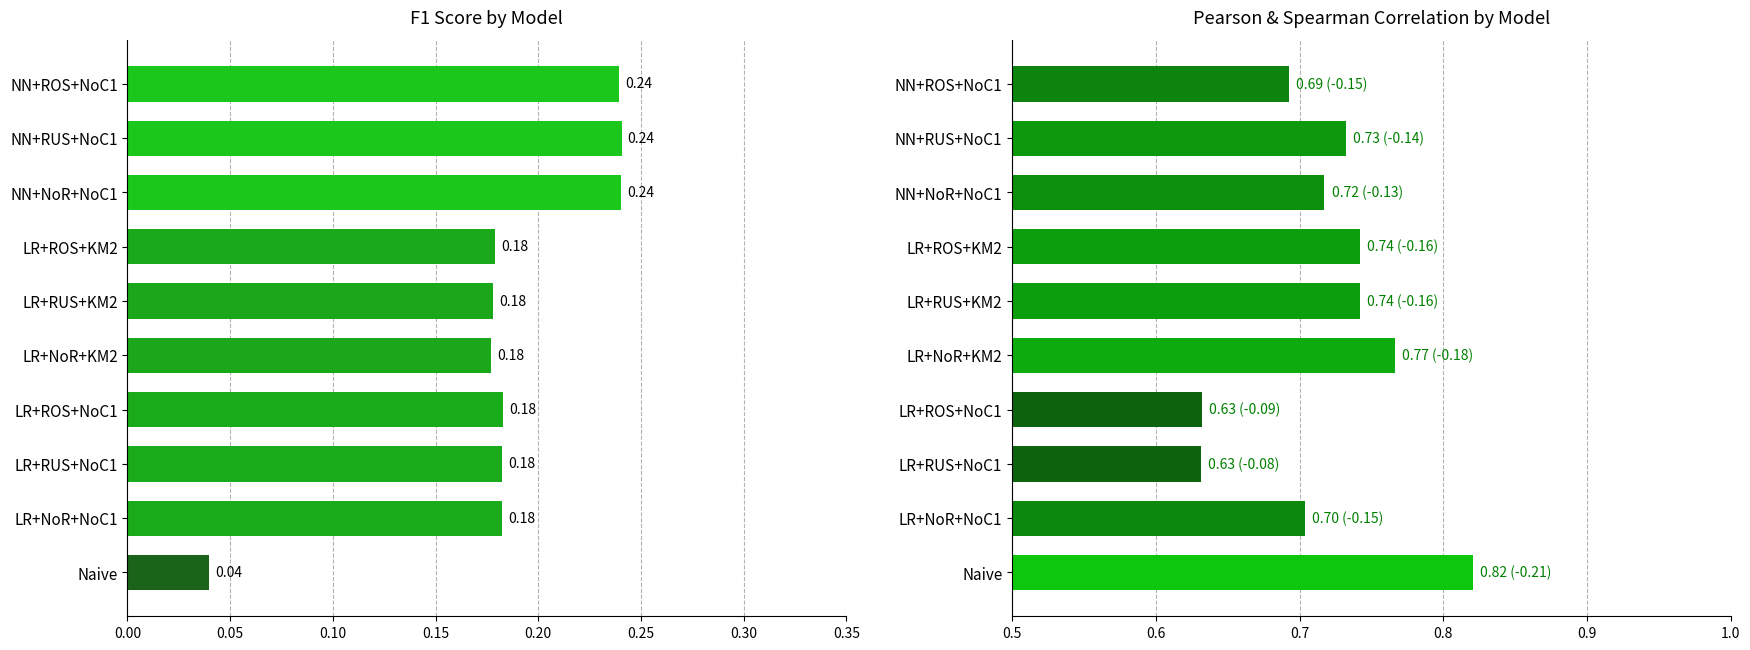

How many bars are there in total?

20